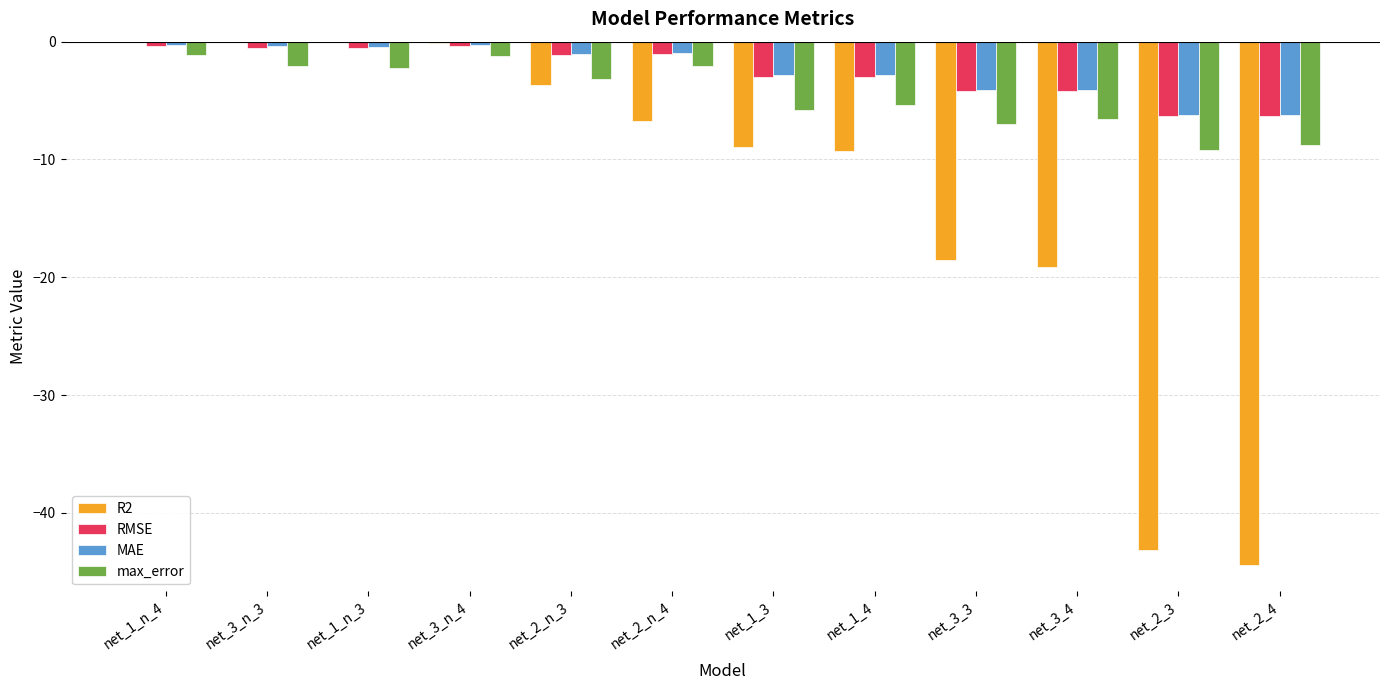

What are all the series names shown in the legend?

R2, RMSE, MAE, max_error